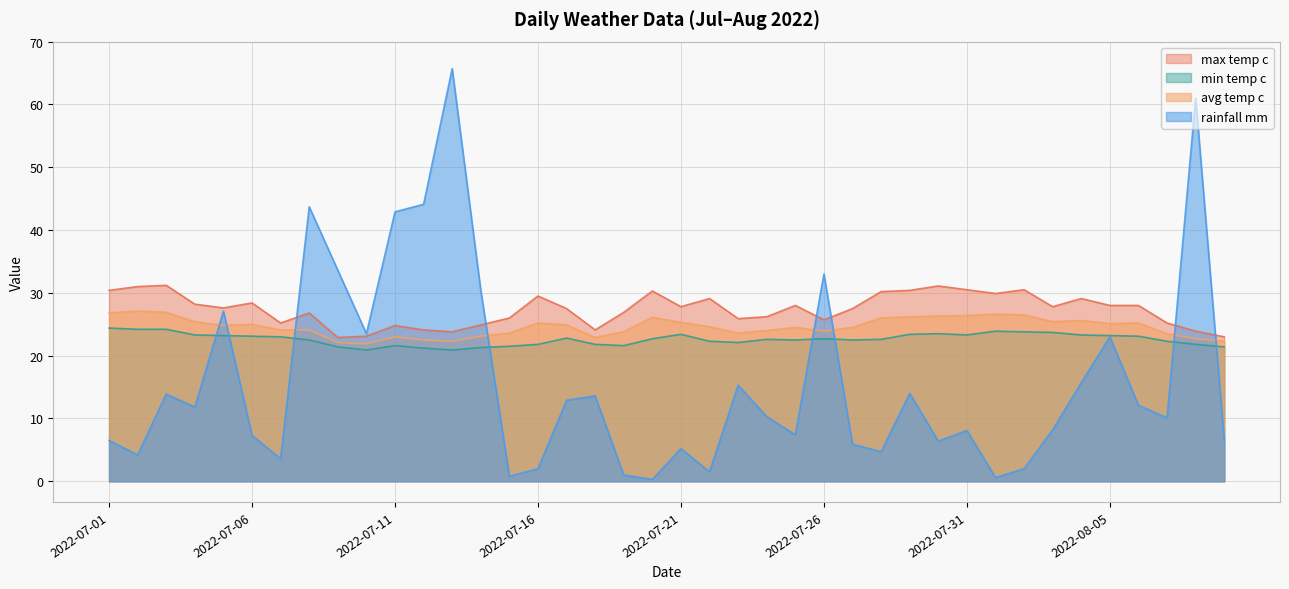

Which series has the largest range (max minus min)?

rainfall mm